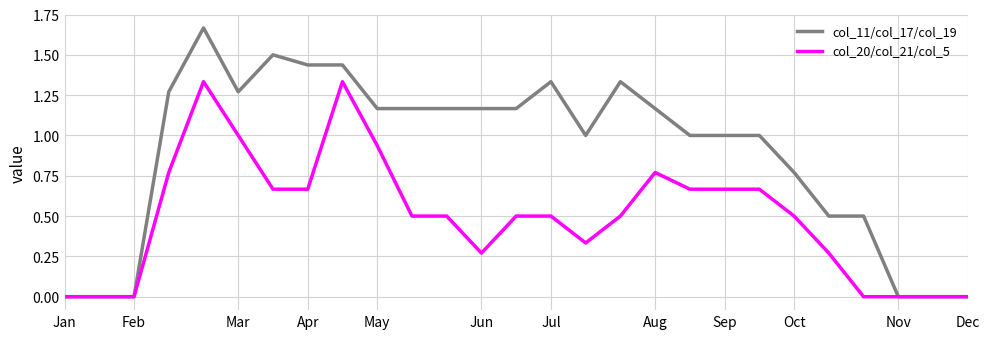

Which series has the largest total across all categories?

col_11/col_17/col_19